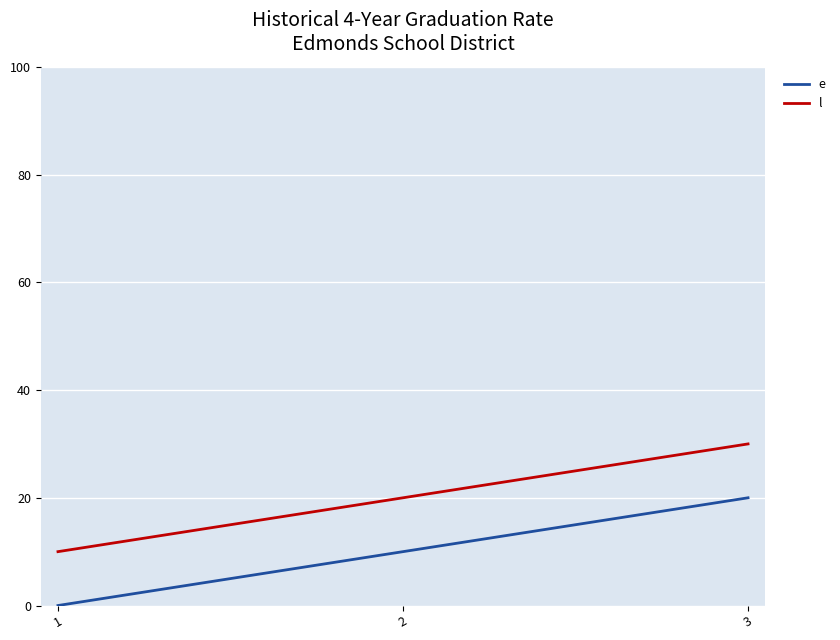

Reading left to right, list all the values displayed in this chart.

e: 1=0	2=10	3=20
l: 1=10	2=20	3=30